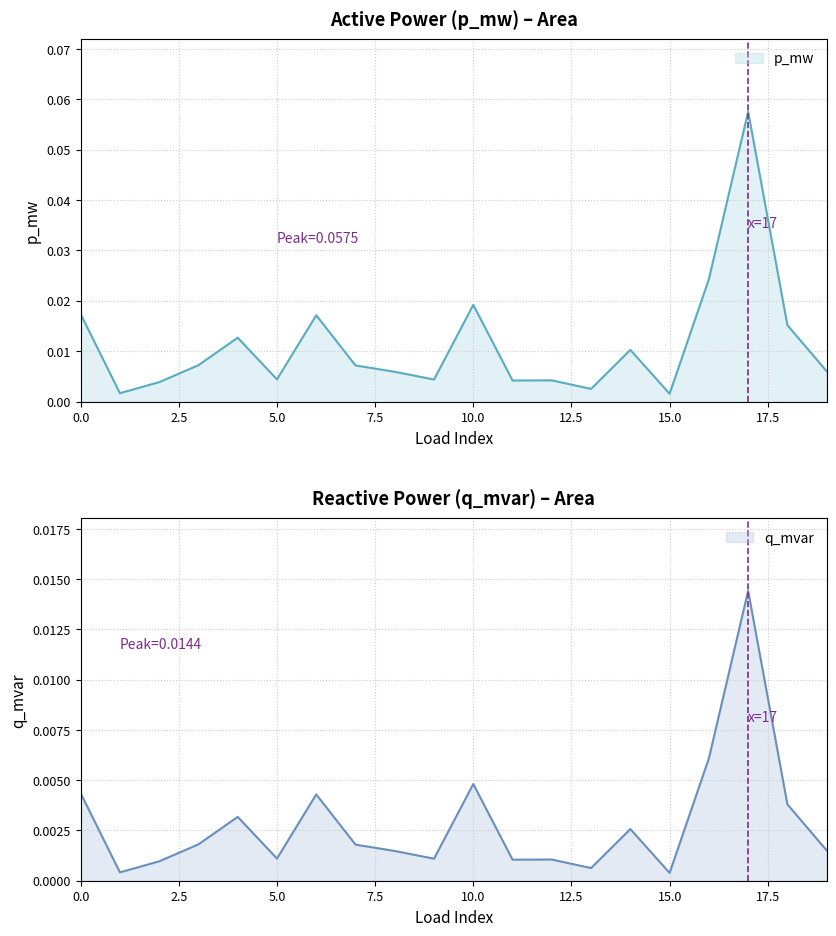

What is the difference between the maximum and second lowest values in the p_mw series?

0.1